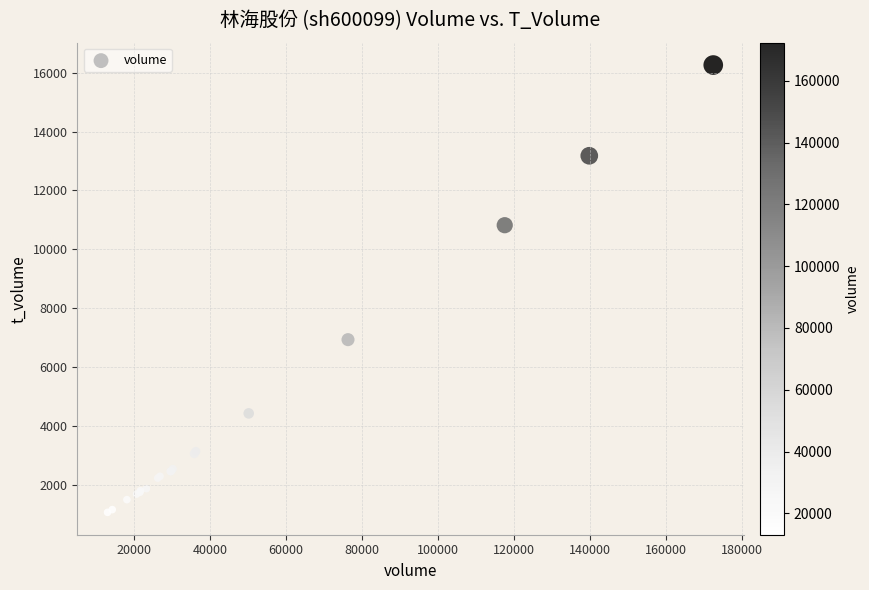

What Y value in the scatter plot is closest to 8664?

6934